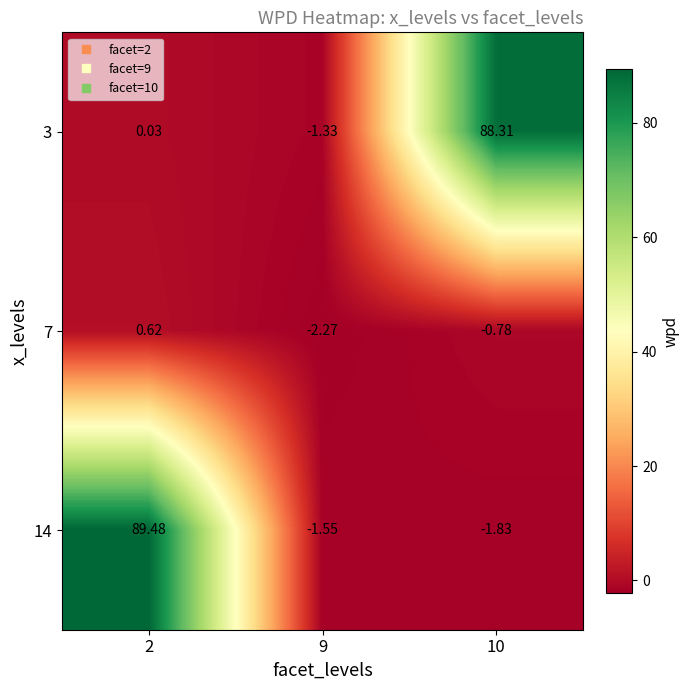

Rank the series by their maximum value, from highest to lowest.

14, 3, 7